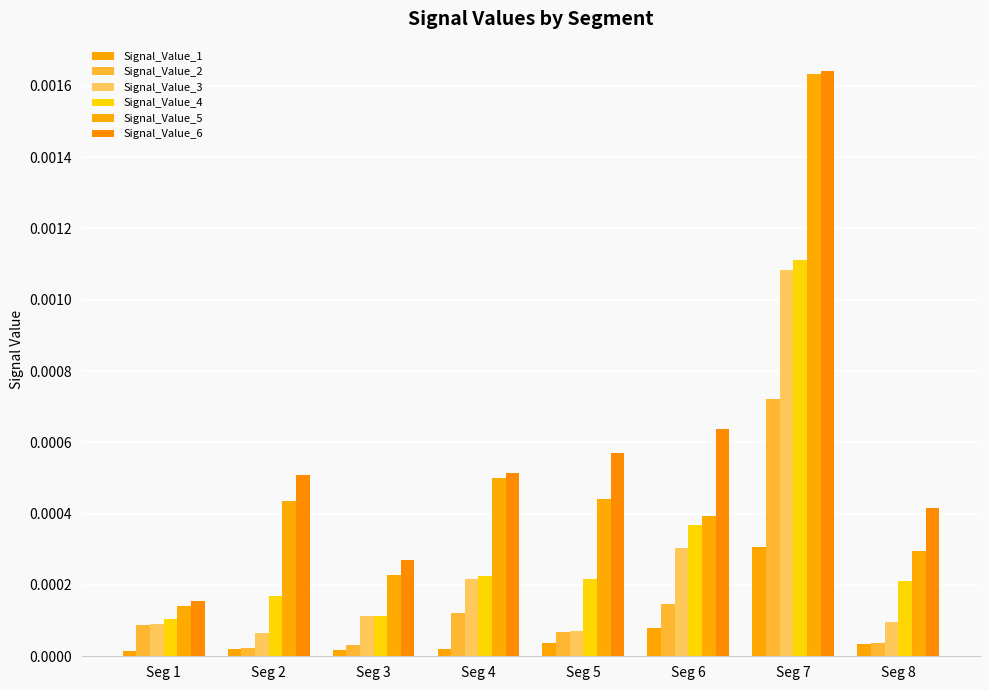

The Signal_Value_3 series shows 0.0 at Seg 7. True or false?

False